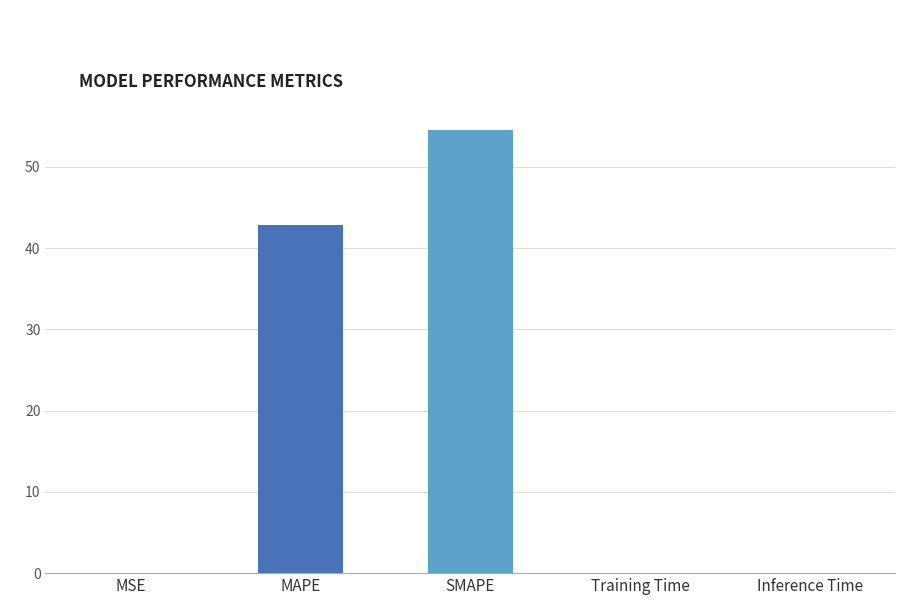

What is the average value?

19.5